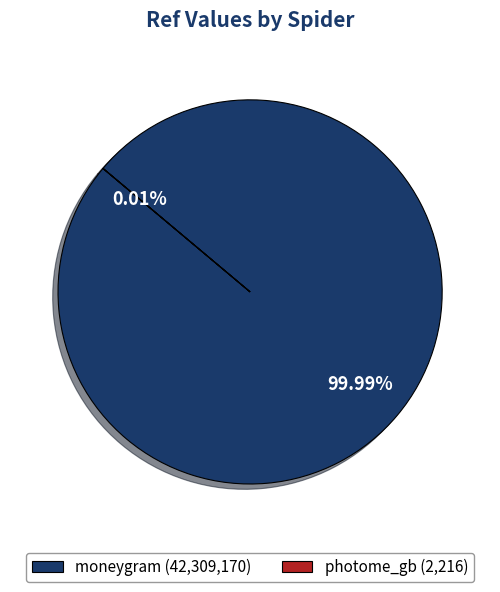

How many segments does this pie chart have?

2